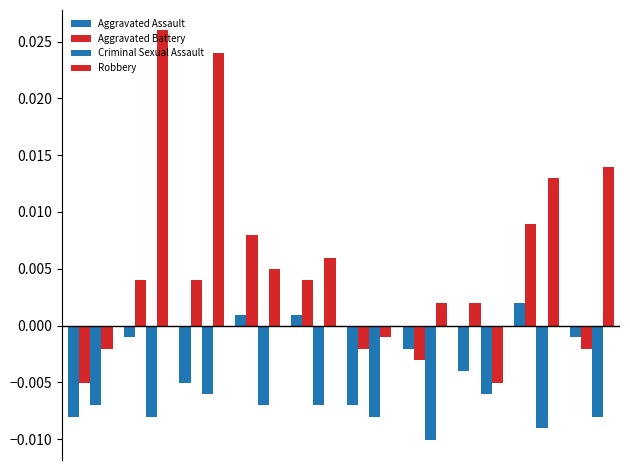

How many values in the Aggravated Assault series exceed 0?

3